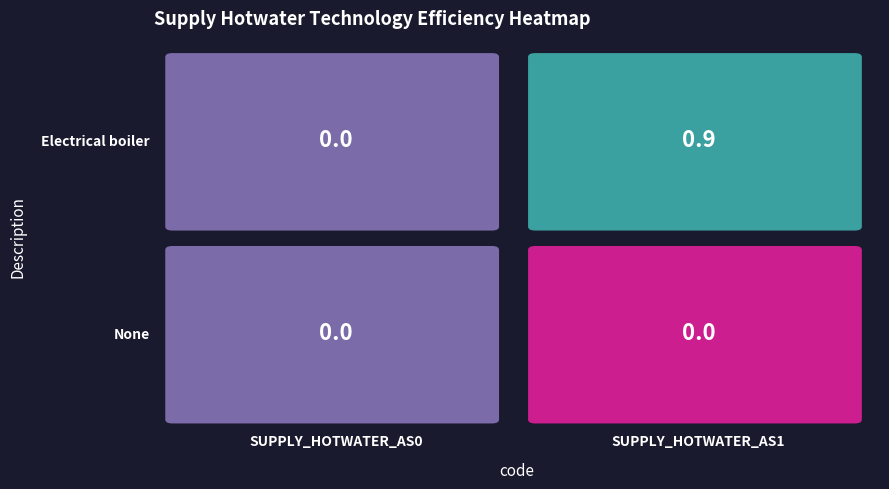

Which category has the highest value across all series?

1